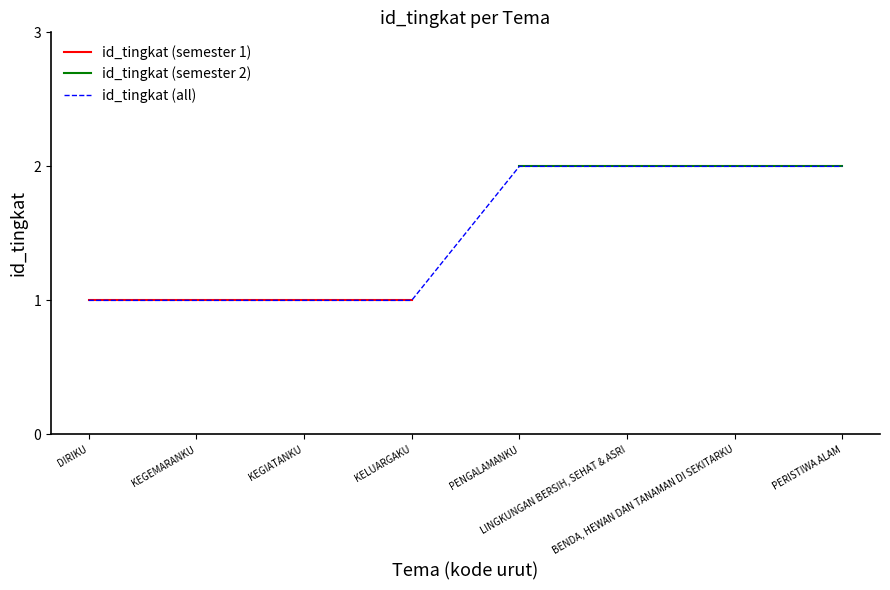

Which has a higher value, 1 or 2?

1